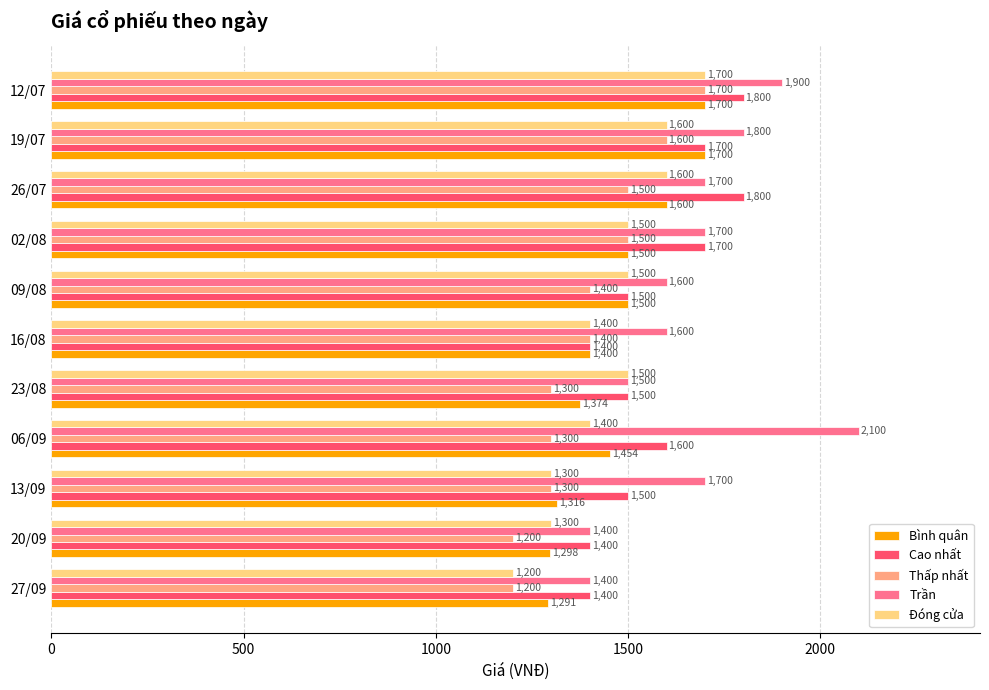

At which category is the sum across all series the highest?

12/07